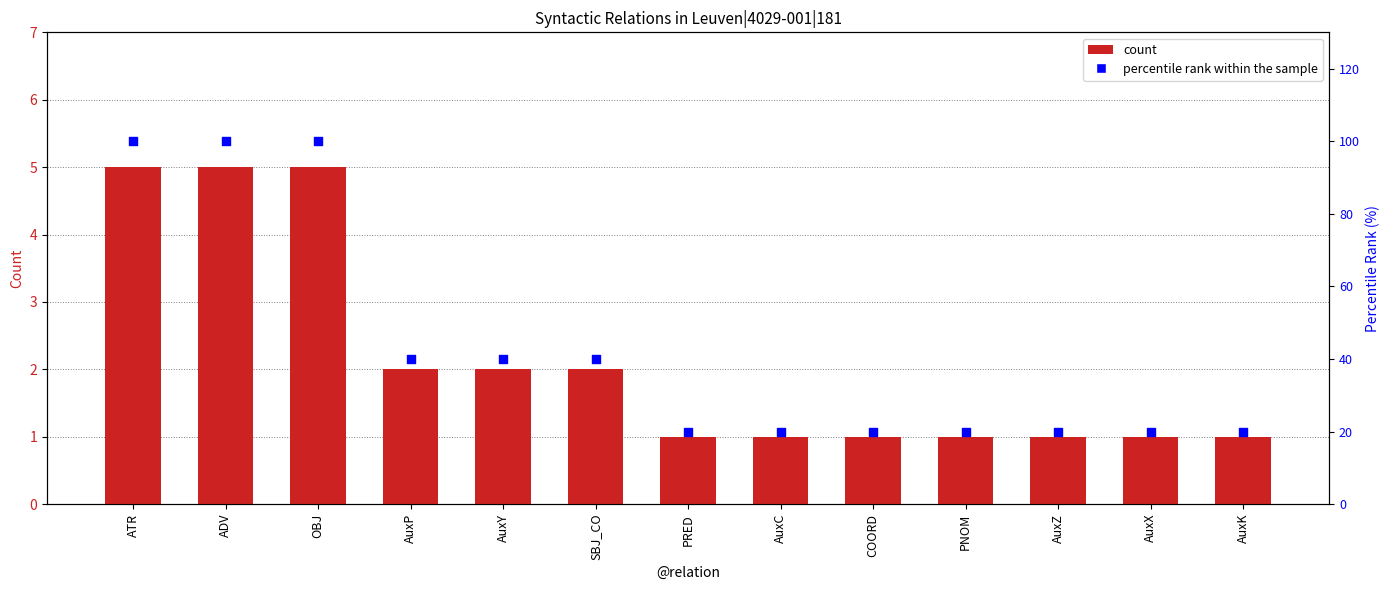

Is the value of percentile rank within the sample at PNOM greater than the value of count at AuxK?

Yes